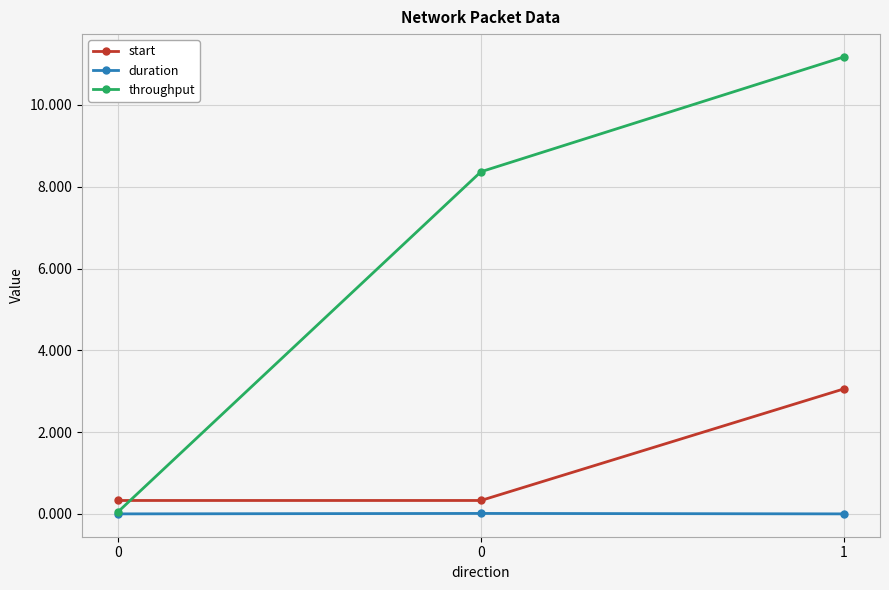

Read the throughput value at 0.

0.1